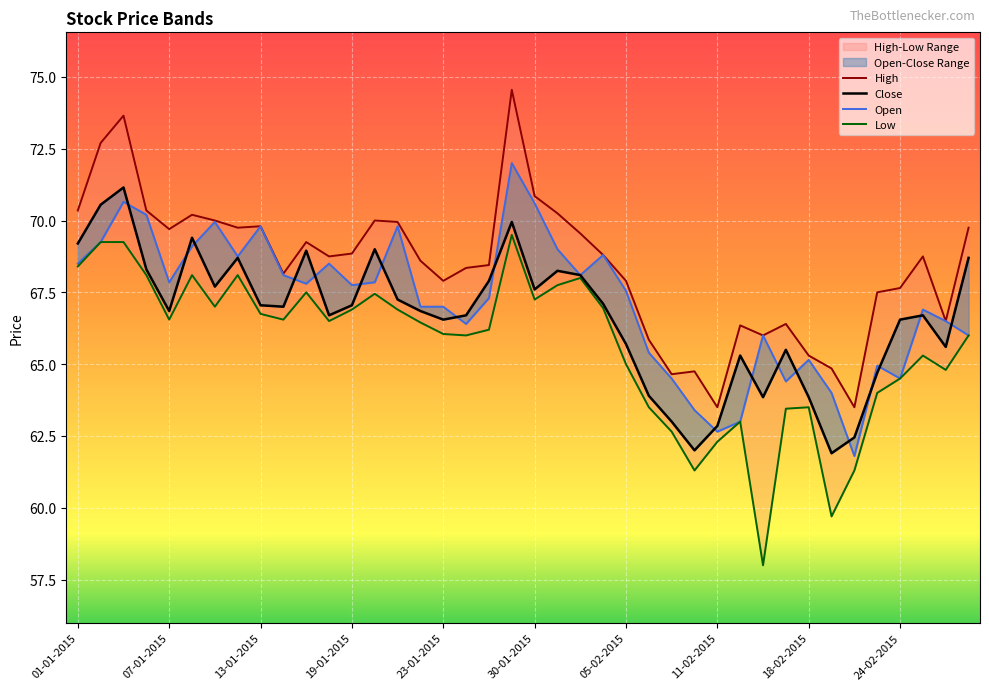

The value of Low at 23-01-2015 is 34.2. True or false?

False